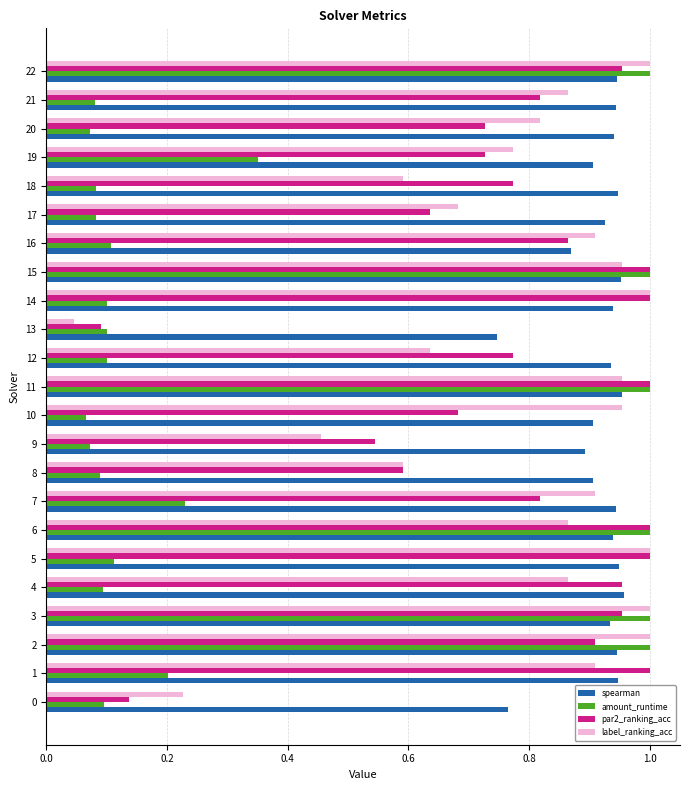

Is it true that label_ranking_acc equals 1.3 at 15?

False